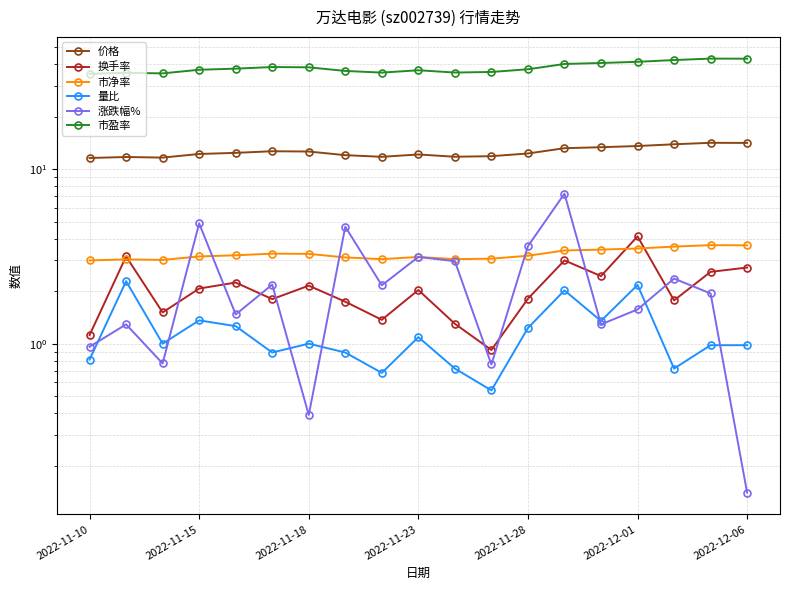

True or false: 市盈率 has a value of 58.2 at 2022-11-28.

False